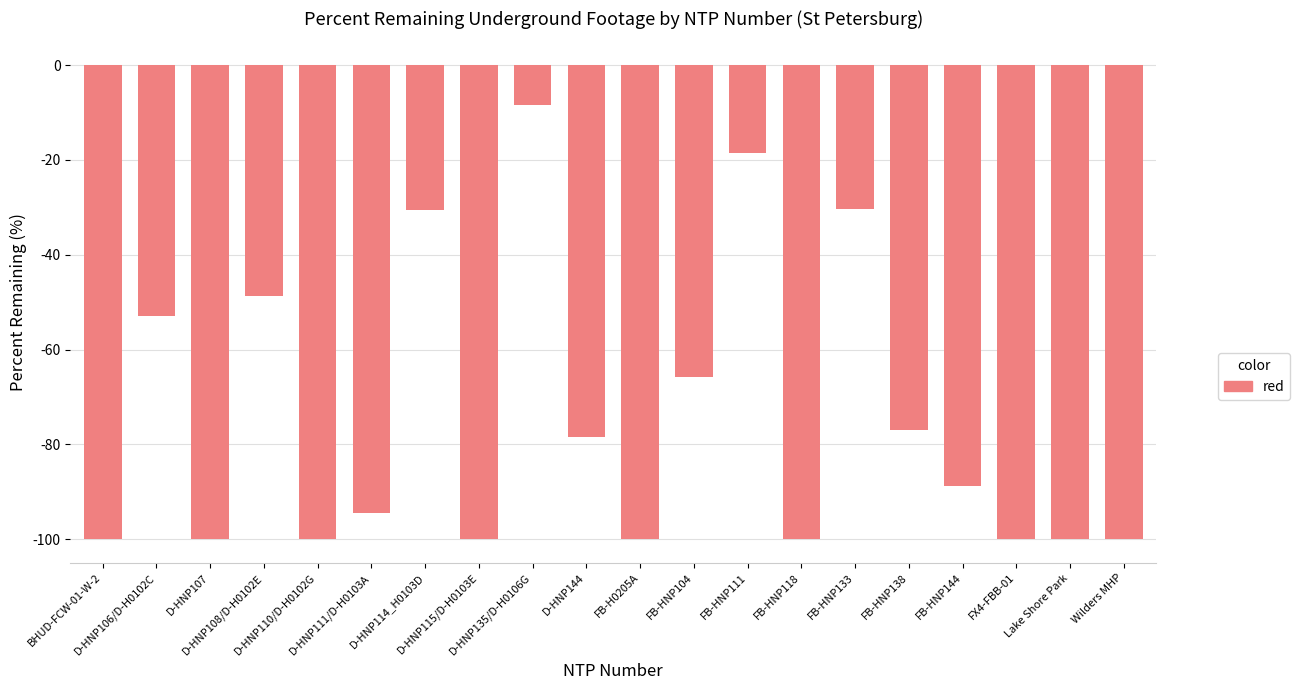

How many values exceed -88?

9